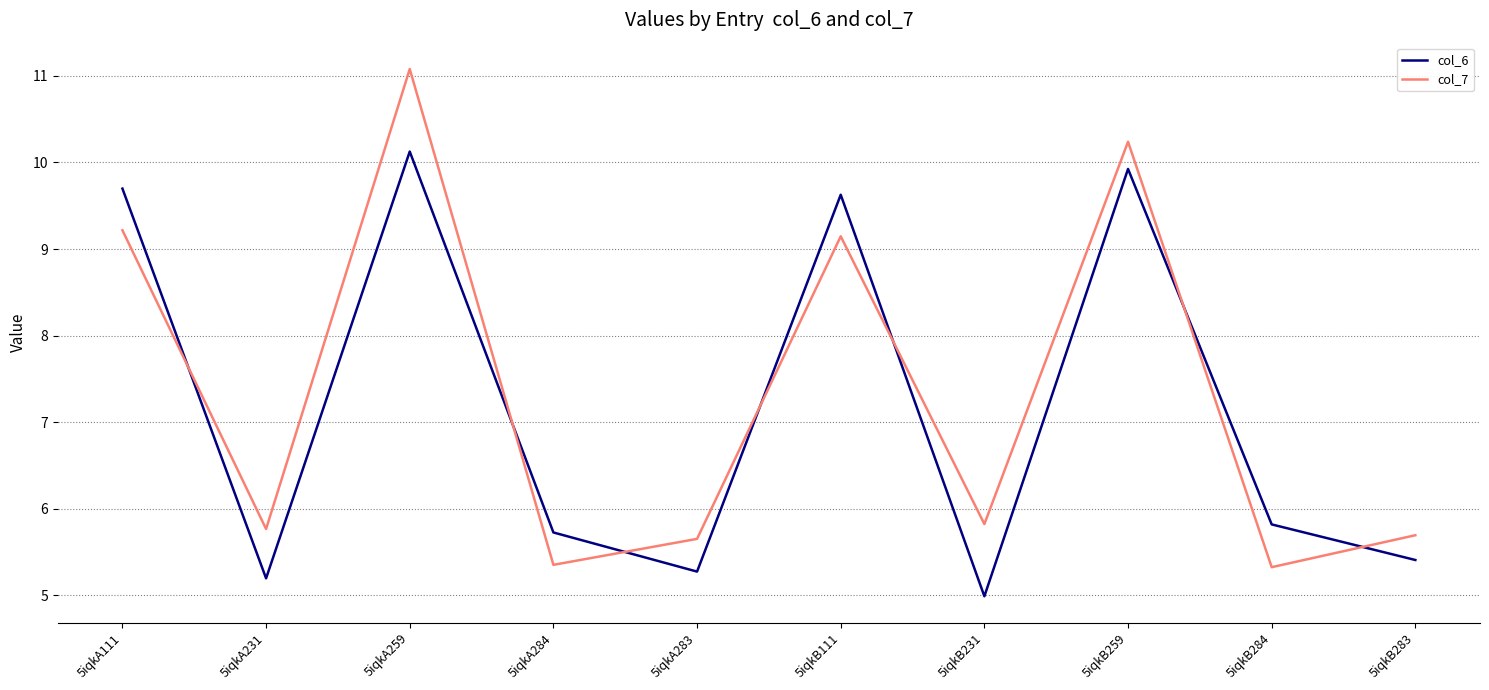

In col_7, how many points are higher than both neighbors (excluding endpoints)?

3